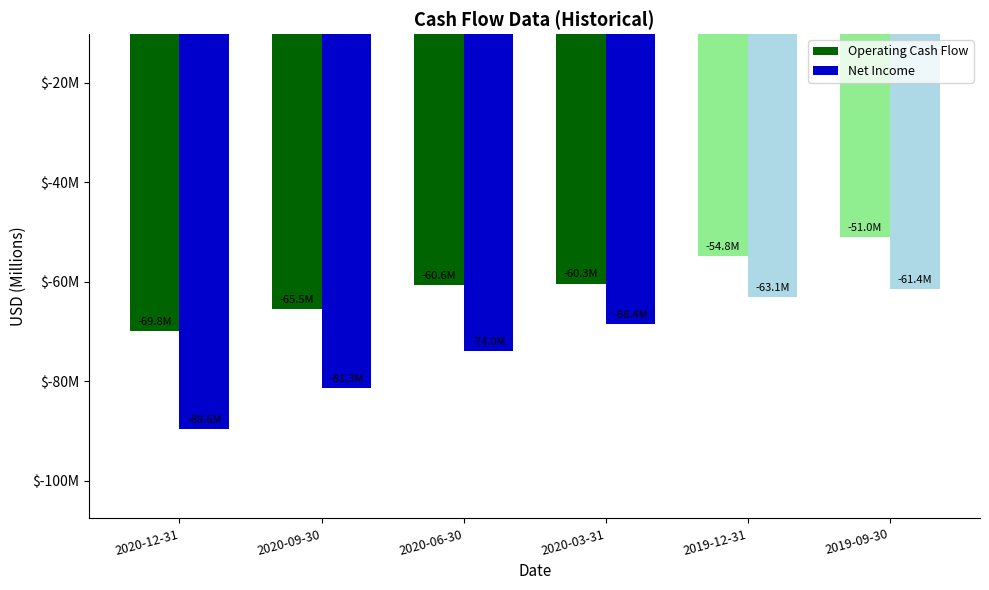

Does the chart contain stacked bars?

No